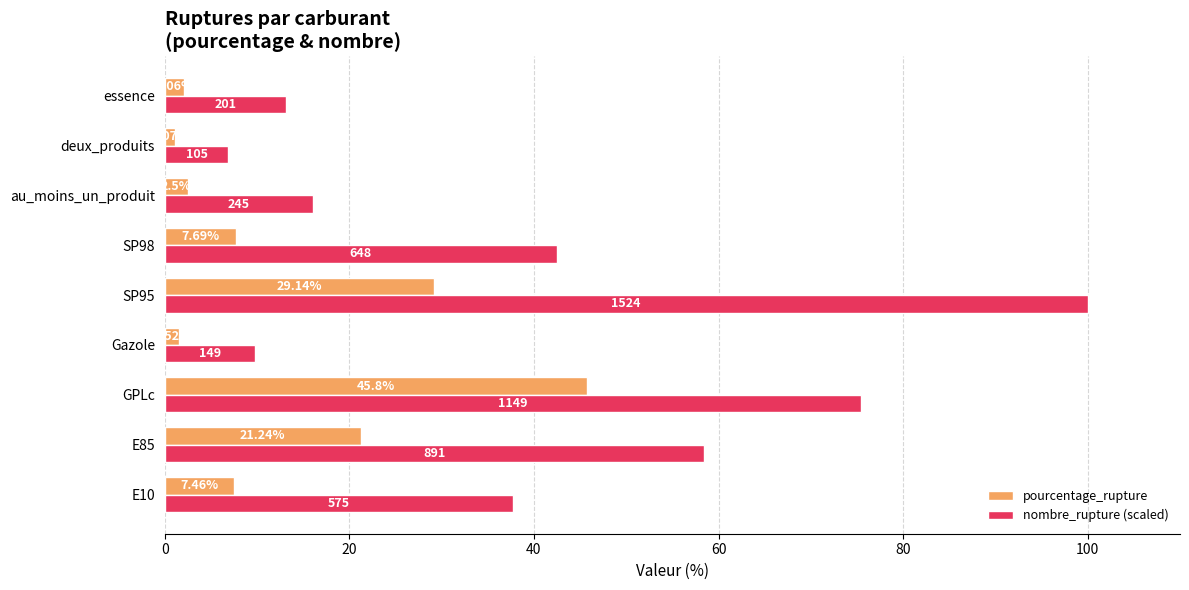

Rank the series by their maximum value, from lowest to highest.

pourcentage_rupture, nombre_rupture (scaled)